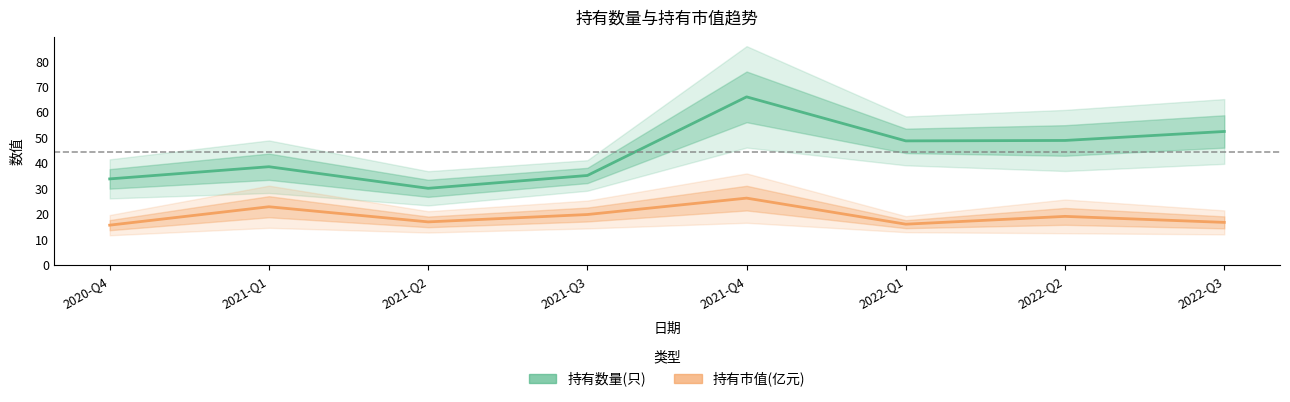

What position from the left is 2021-Q4?

5